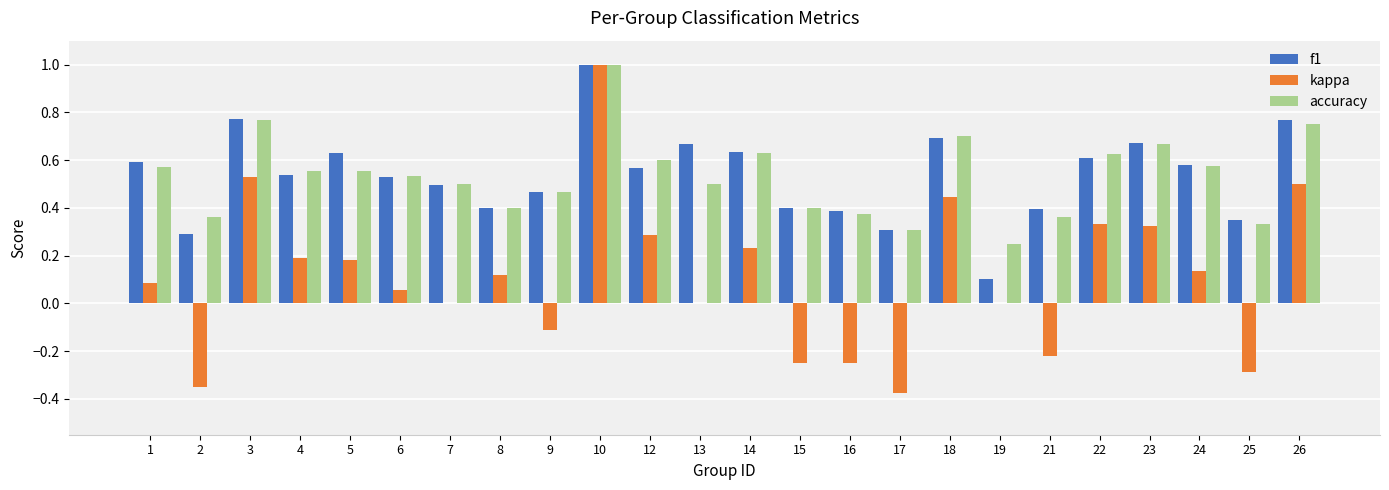

What is the sum of the accuracy values at 22 and 6?

1.2